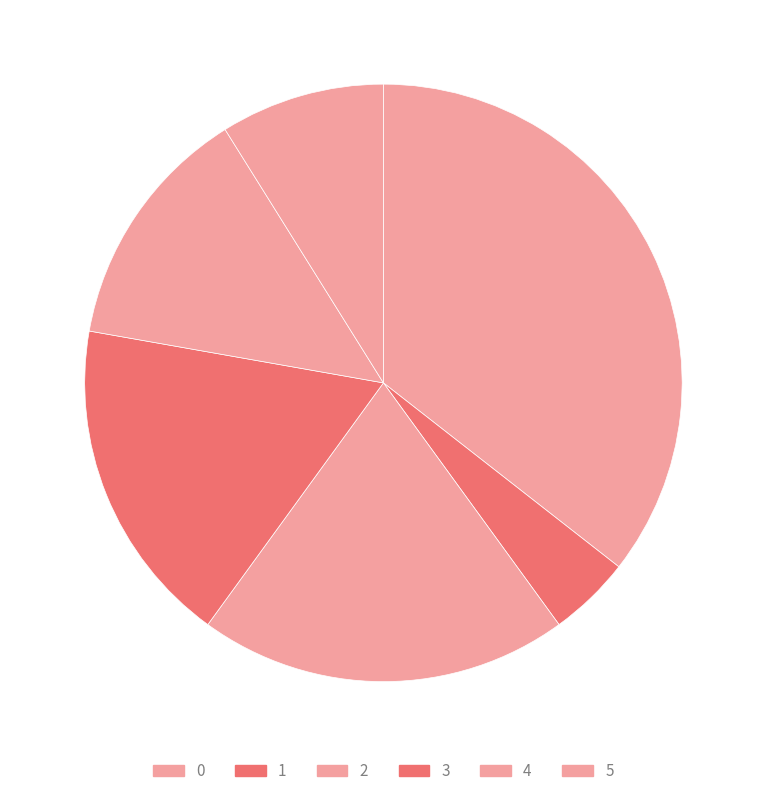

What is the change in value from 3 to 5?

-4